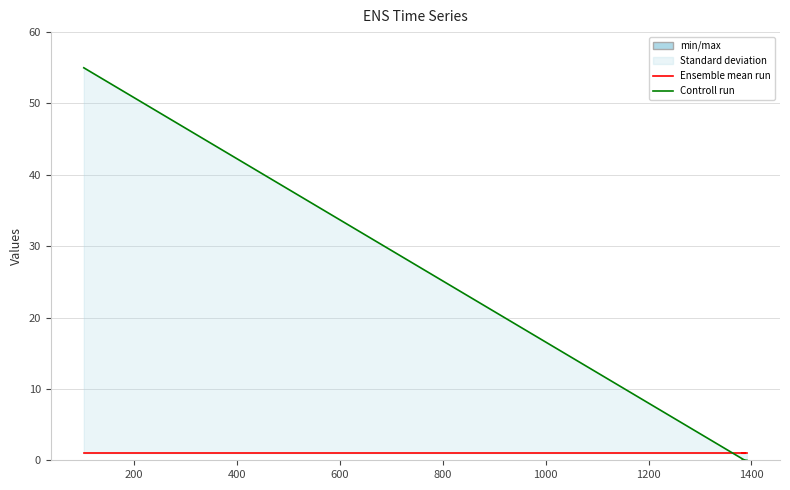

Which has a higher value, 200 or 600?

200